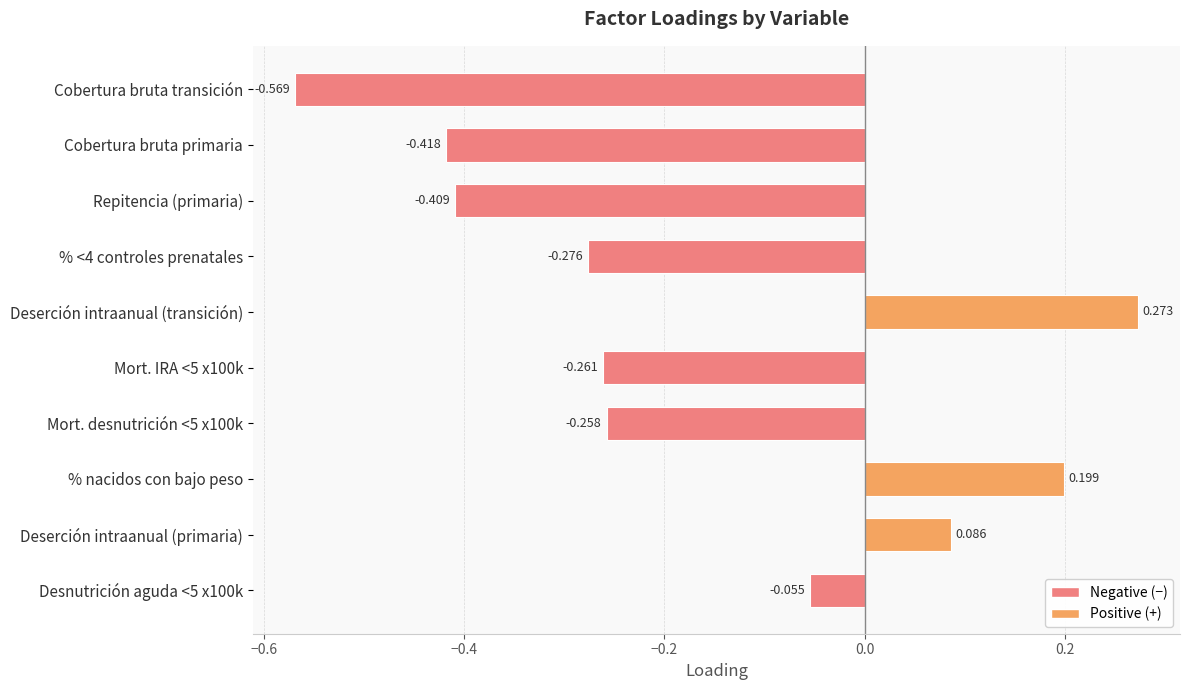

List the labels in order of value, largest first.

Deserción intraanual (transición), % nacidos con bajo peso, Deserción intraanual (primaria), Desnutrición aguda <5 x100k, Mort. desnutrición <5 x100k, Mort. IRA <5 x100k, % <4 controles prenatales, Repitencia (primaria), Cobertura bruta primaria, Cobertura bruta transición